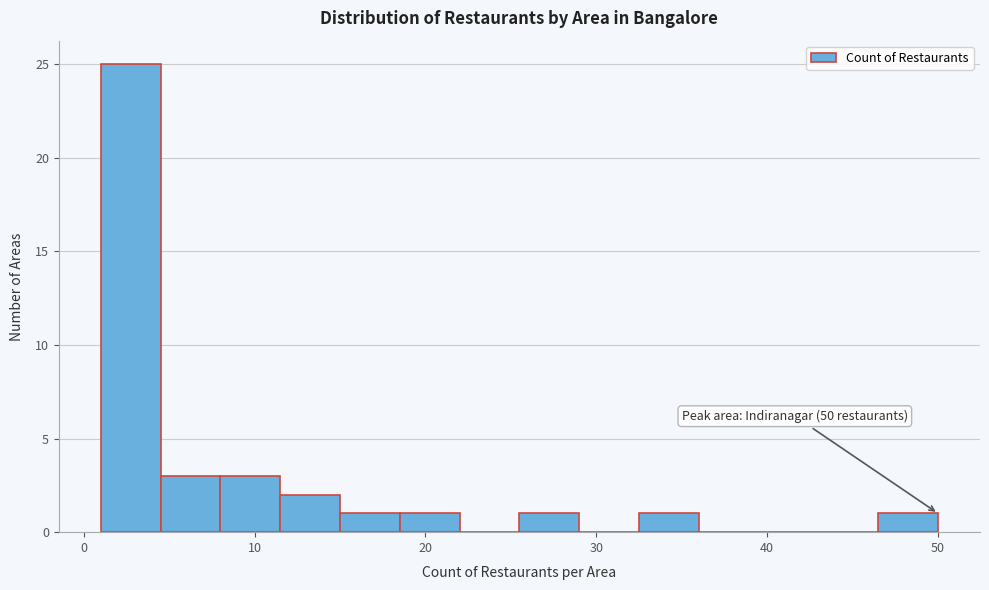

Around what value on the x-axis is the tallest bar? Give the approximate position of its centre, as read against the axis.

3